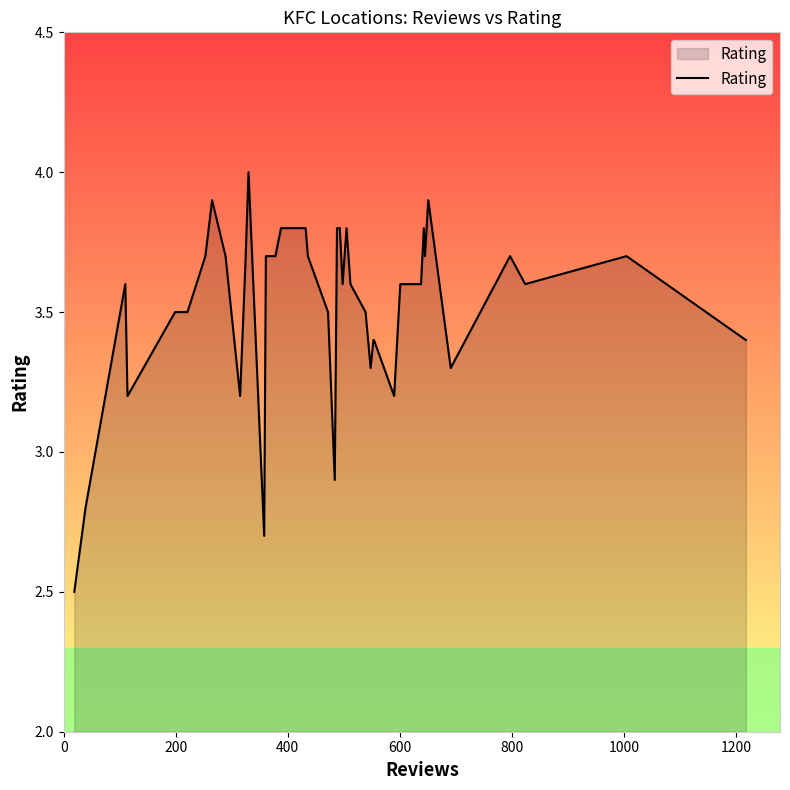

How many lines are shown in the chart?

1